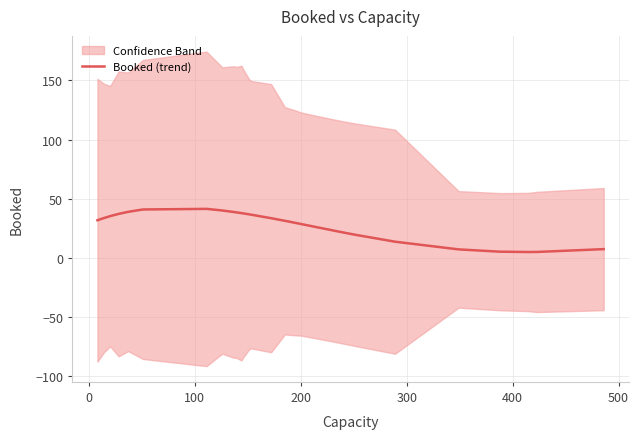

What is the maximum value for Booked (trend)?

41.5